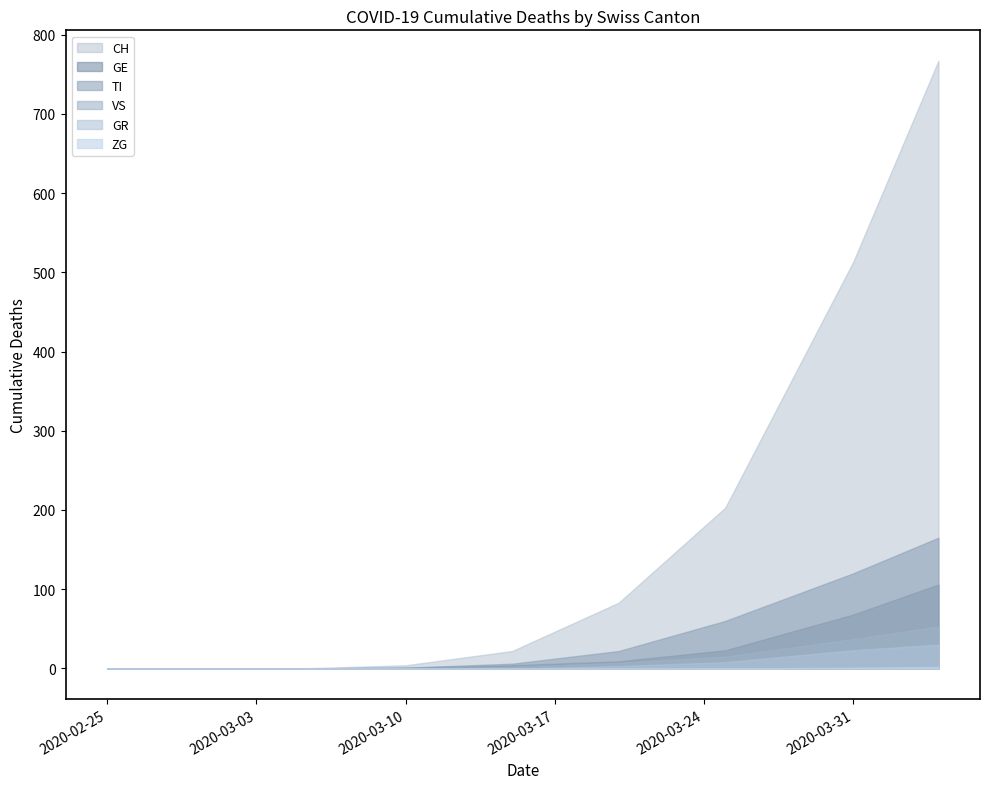

The value of CH at 2020-04-30 is 742. True or false?

False